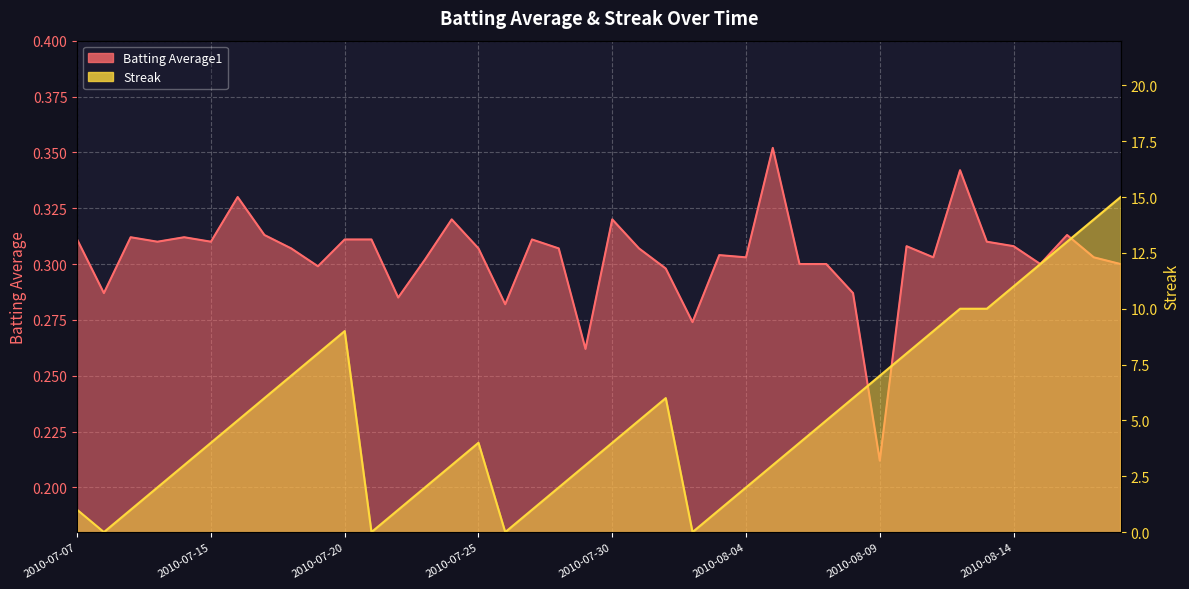

The Batting Average1 series shows 0.3 at 2010-08-16. True or false?

True